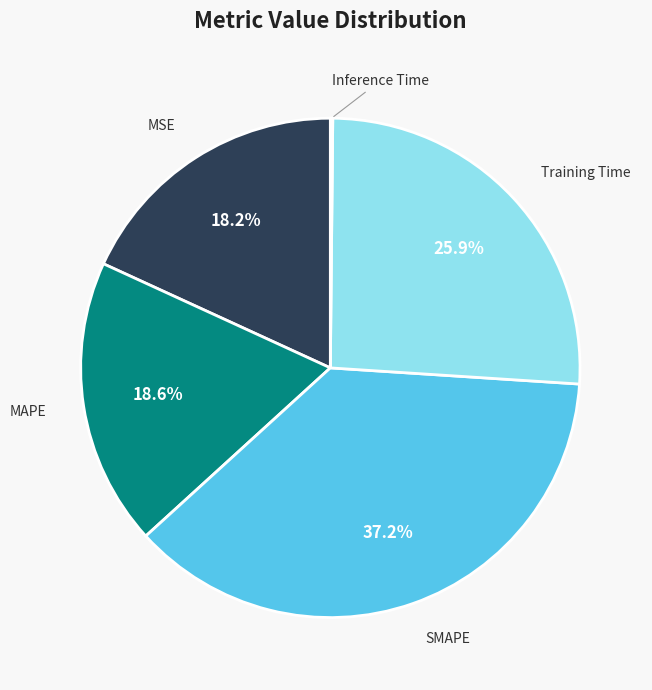

Does SMAPE account for over 50% of the chart?

No